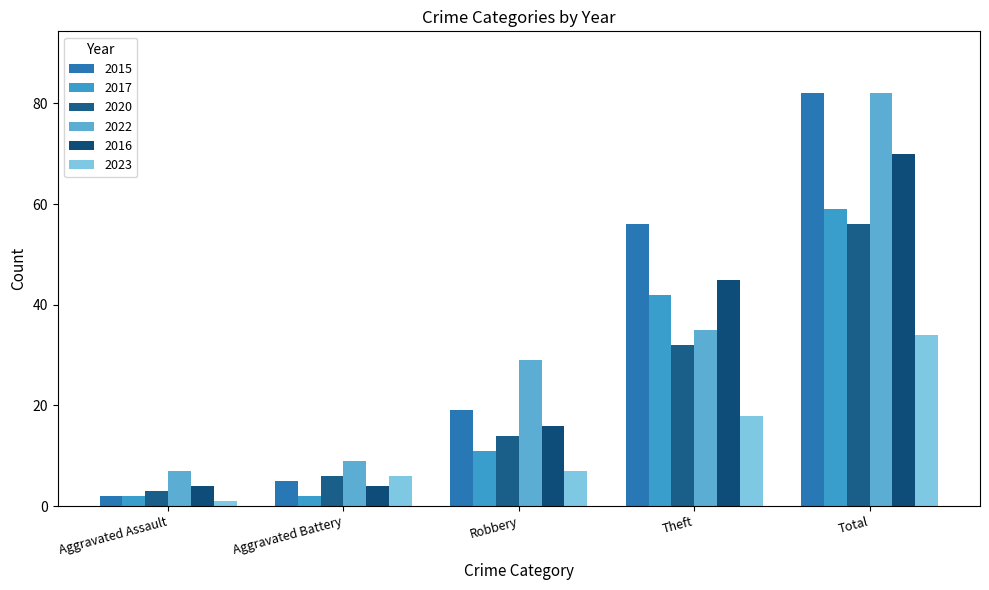

Count the number of categories in the chart.

5